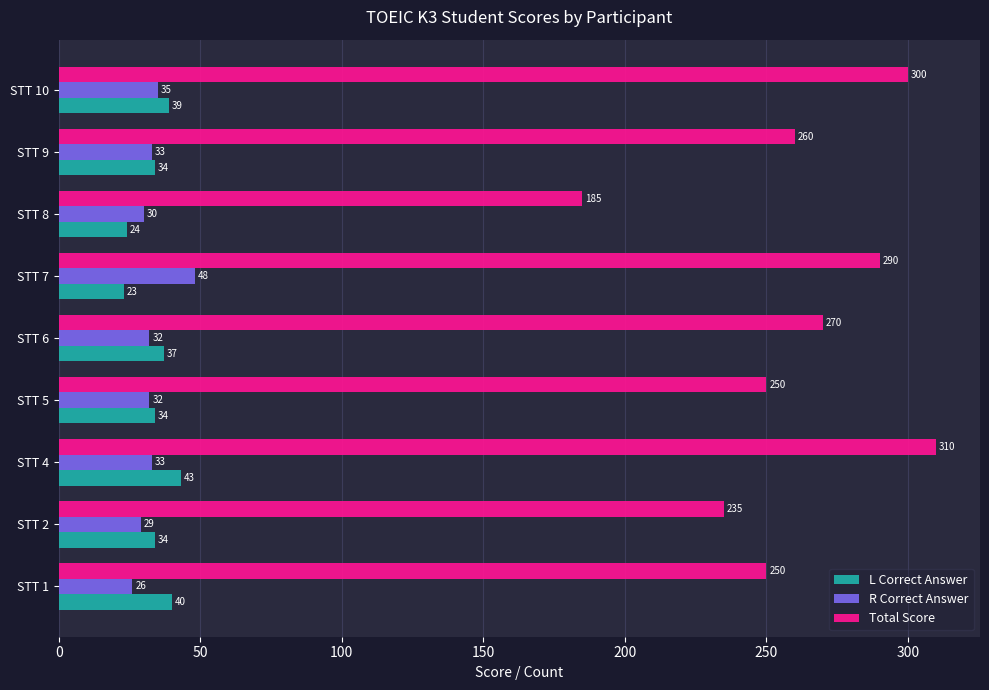

How many series are shown in this chart?

3